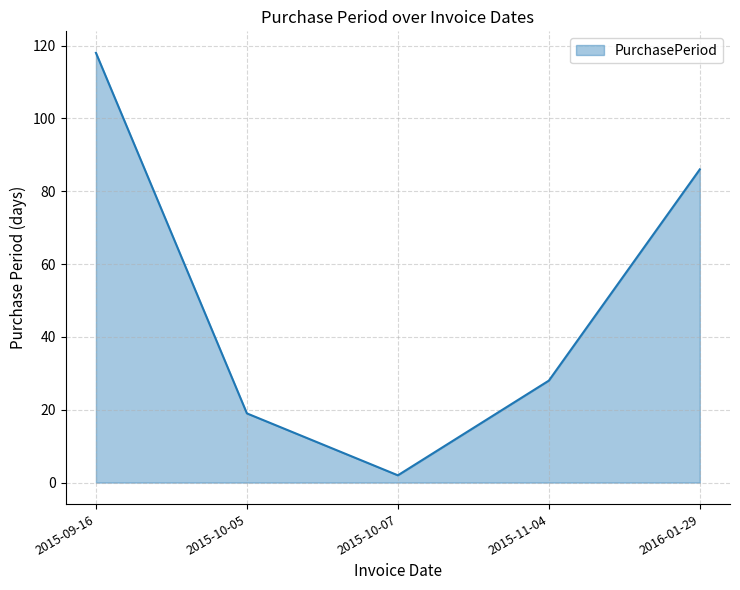

Reading right to left, extract all data points from this chart.

2016-01-29=86	2015-11-04=28	2015-10-07=2	2015-10-05=19	2015-09-16=118